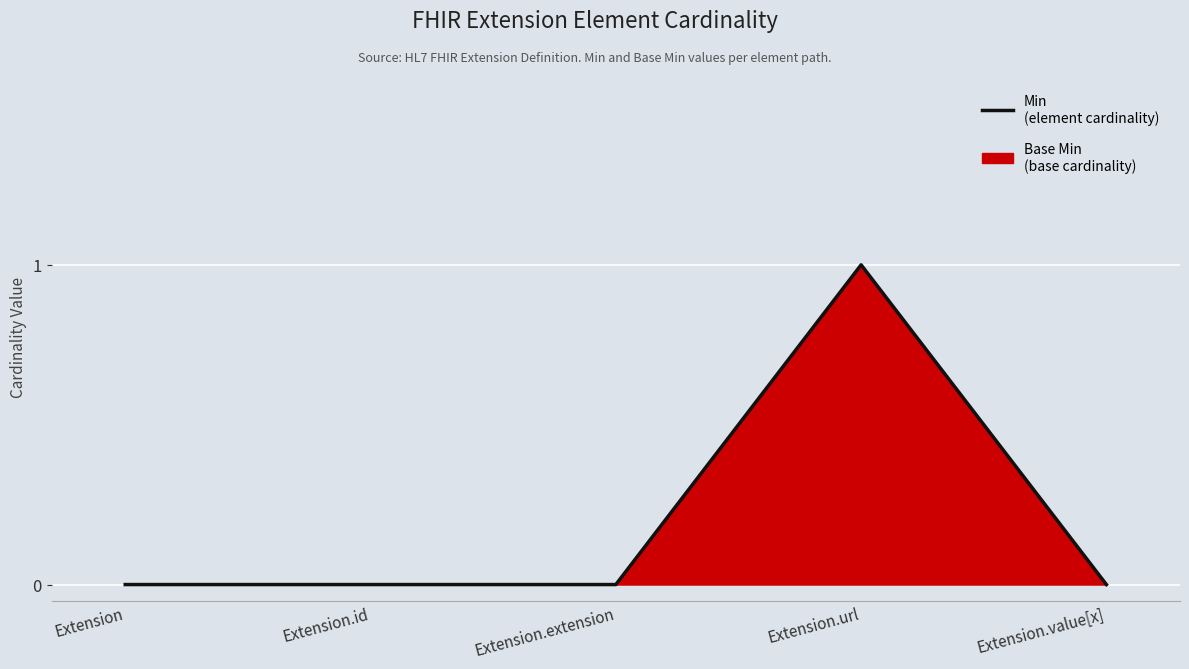

The chart shows a value of -1 at Extension.id. True or false?

False